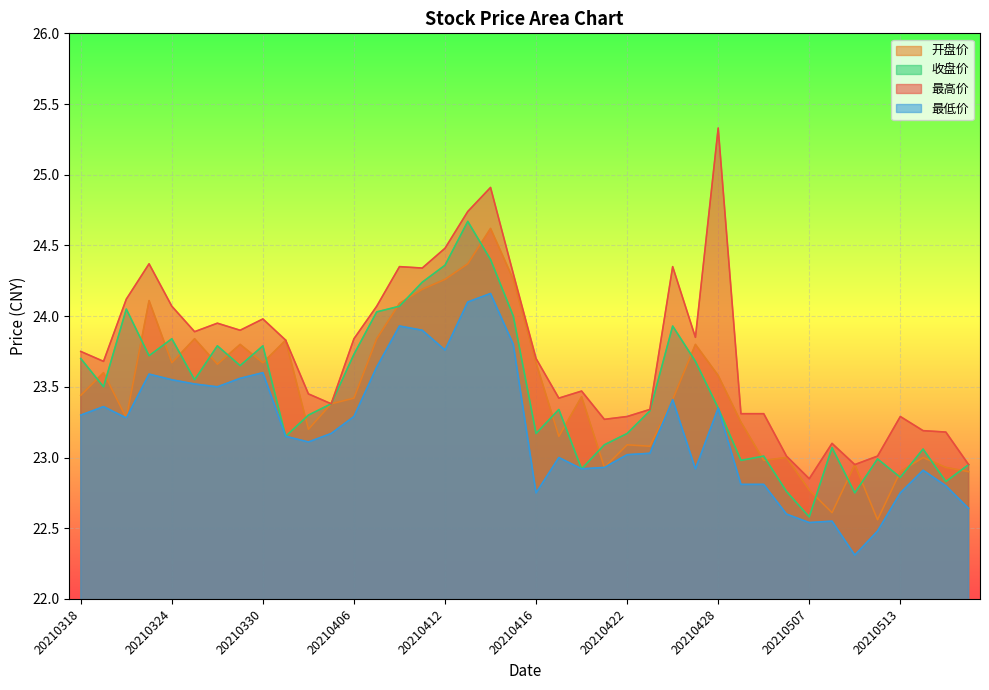

Between 20210420 and 20210518, which series saw the biggest shift?

开盘价